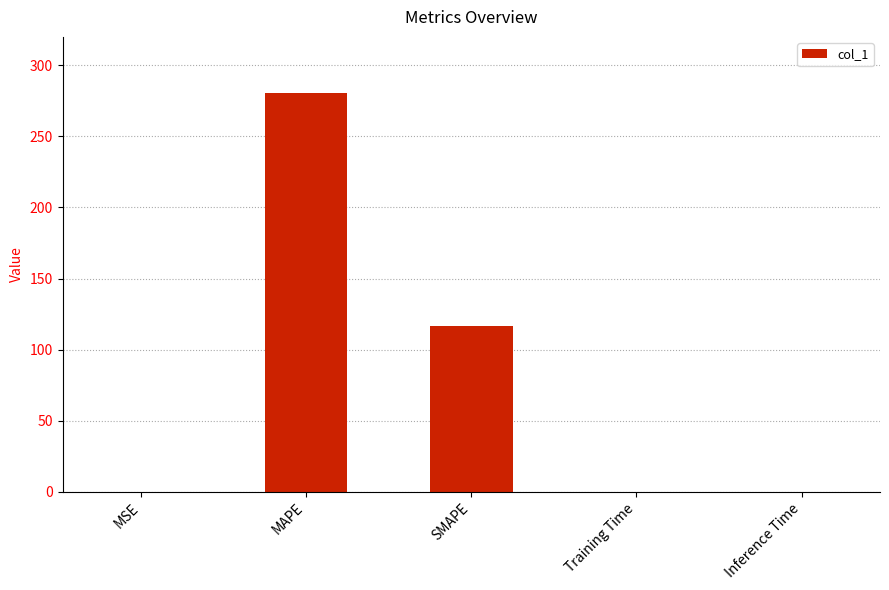

Between SMAPE and Inference Time, which is larger?

SMAPE